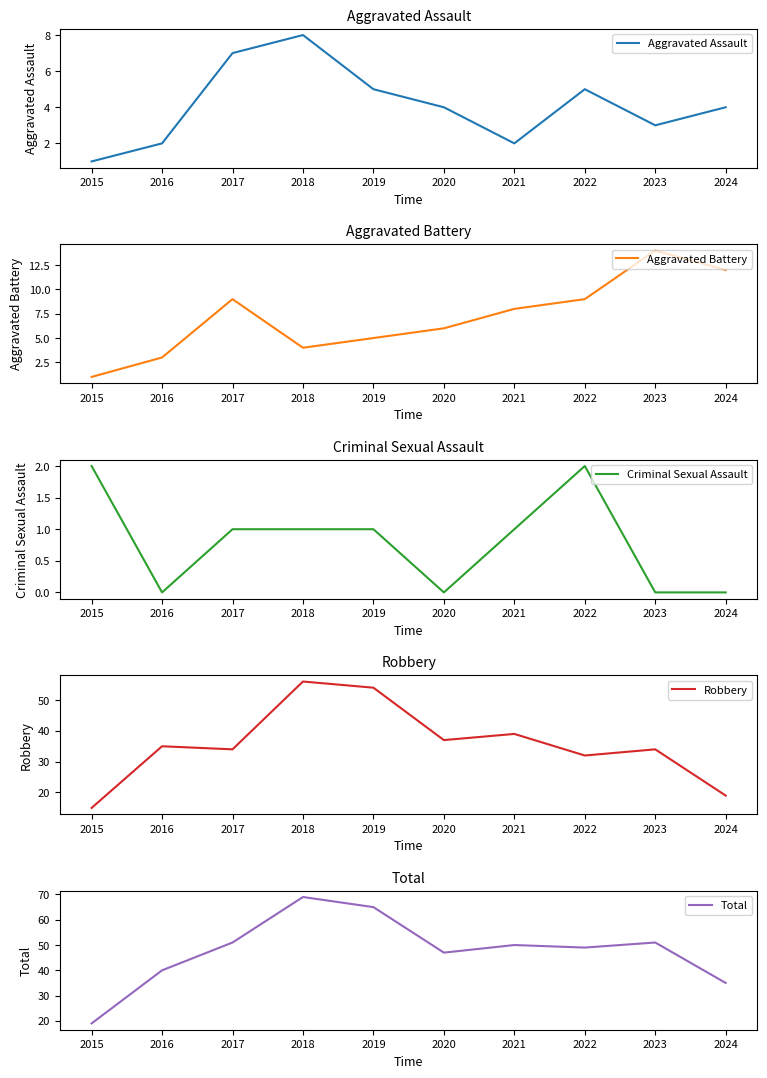

True or false: Total and Robbery cross at least once.

False